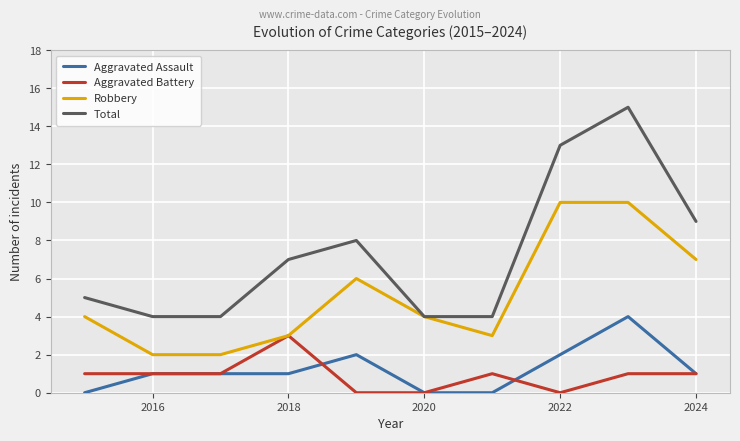

Reading left to right, extract all data points from this chart.

Aggravated Assault: 0	1	1	1	2	0	0	2	4	1
Aggravated Battery: 1	1	1	3	0	0	1	0	1	1
Robbery: 4	2	2	3	6	4	3	10	10	7
Total: 5	4	4	7	8	4	4	13	15	9